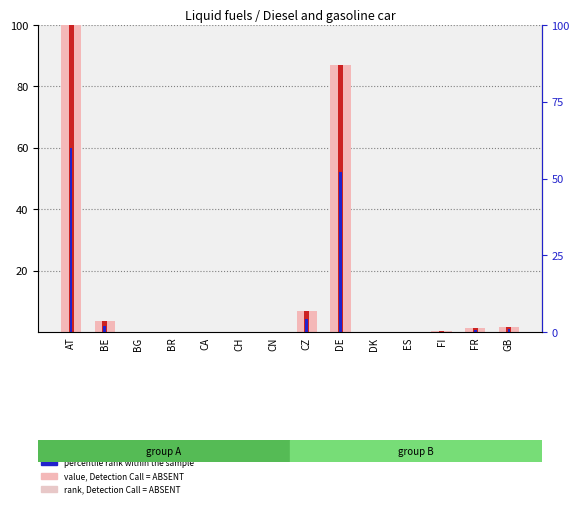

Rank the series at FR from highest to lowest value.

rank, Detection Call = ABSENT, count, percentile rank within the sample